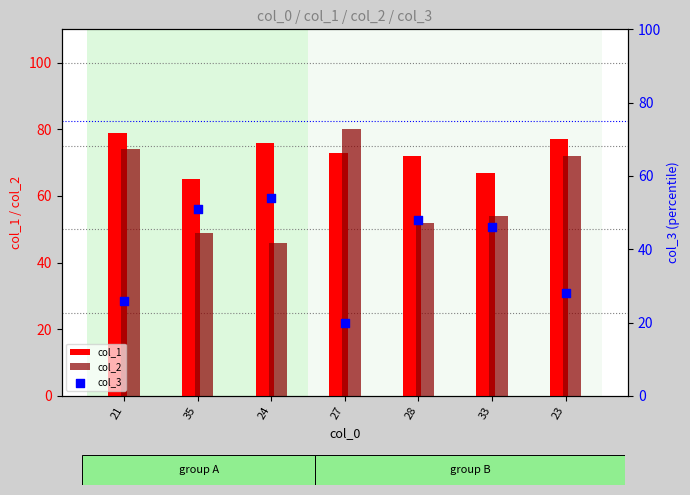

Which series reaches the minimum Y coordinate?

col_3